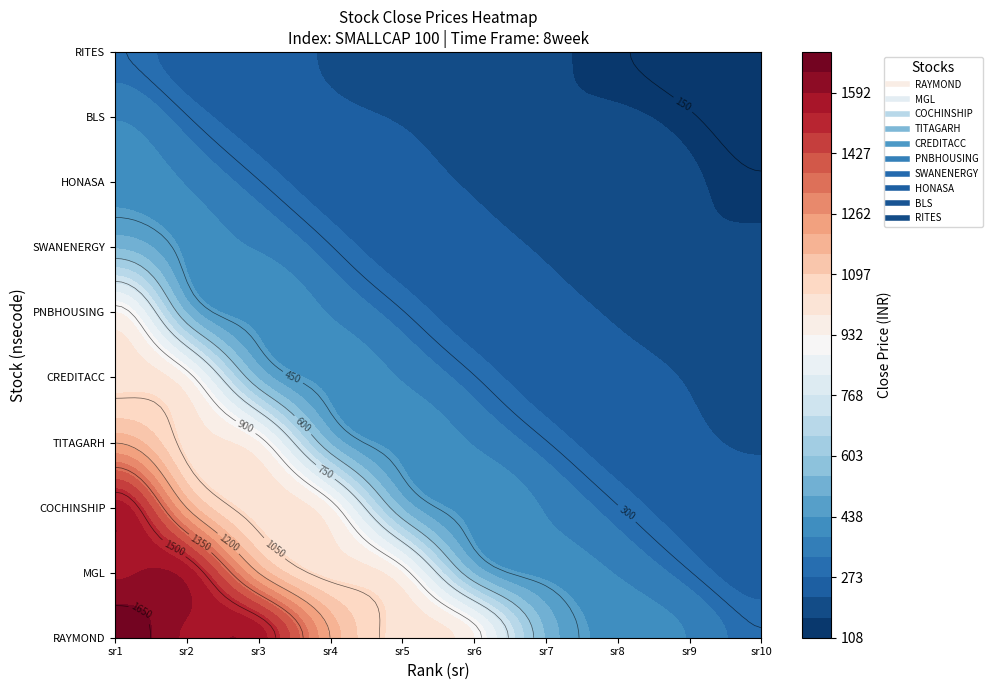

Reading left to right, extract all data points from this chart.

RAYMOND: 0=1701.8	1=1582.2	2=1564.0	3=1197.5	4=1026.0	5=932.8	6=540.2	7=422.9	8=378.4	9=302.9
MGL: 0=1582.2	1=1564.0	2=1197.5	3=1026.0	4=932.8	5=540.2	6=422.9	7=378.4	8=302.9	9=240.1
COCHINSHIP: 0=1564.0	1=1197.5	2=1026.0	3=932.8	4=540.2	5=422.9	6=378.4	7=302.9	8=240.1	9=222.2
TITAGARH: 0=1197.5	1=1026.0	2=932.8	3=540.2	4=422.9	5=378.4	6=302.9	7=240.1	8=222.2	9=215.1
CREDITACC: 0=1026.0	1=932.8	2=540.2	3=422.9	4=378.4	5=302.9	6=240.1	7=222.2	8=215.1	9=191.0
PNBHOUSING: 0=932.8	1=540.2	2=422.9	3=378.4	4=302.9	5=240.1	6=222.2	7=215.1	8=191.0	9=167.6
SWANENERGY: 0=540.2	1=422.9	2=378.4	3=302.9	4=240.1	5=222.2	6=215.1	7=191.0	8=167.6	9=165.5
HONASA: 0=422.9	1=378.4	2=302.9	3=240.1	4=222.2	5=215.1	6=191.0	7=167.6	8=165.5	9=153.3
BLS: 0=378.4	1=302.9	2=240.1	3=222.2	4=215.1	5=191.0	6=167.6	7=165.5	8=153.3	9=130.1
RITES: 0=302.9	1=240.1	2=222.2	3=215.1	4=191.0	5=167.6	6=165.5	7=153.3	8=130.1	9=108.0